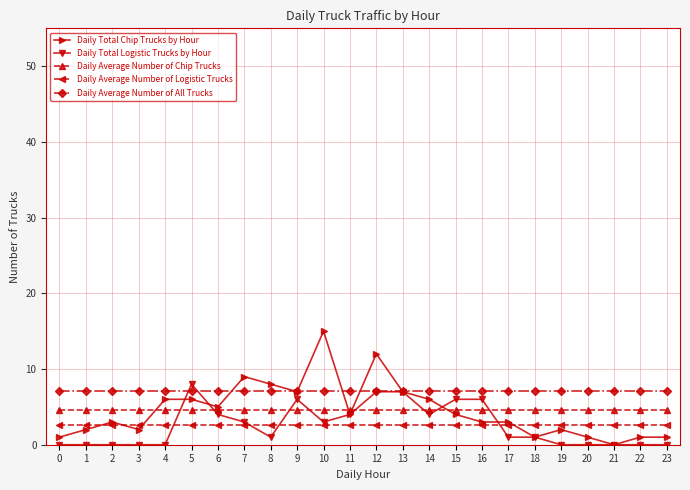

The value of Daily Average Number of Chip Trucks at 2 is 4.5. True or false?

True